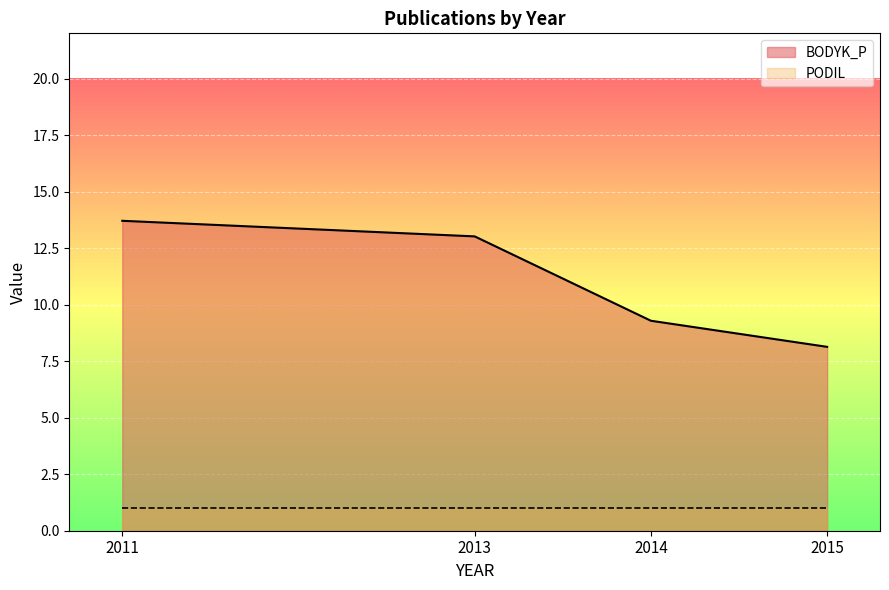

At how many categories does at least one series exceed 5?

4